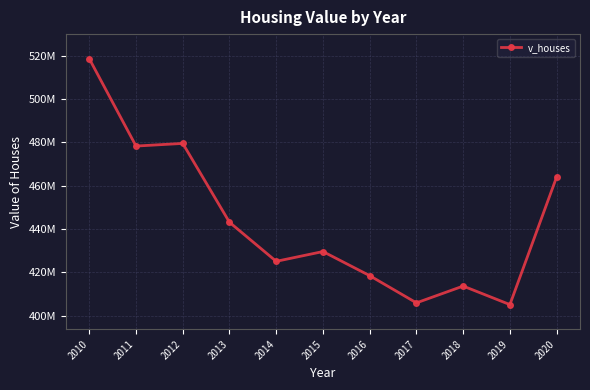

List the labels in order of value, smallest first.

2019, 2017, 2018, 2016, 2014, 2015, 2013, 2020, 2011, 2012, 2010